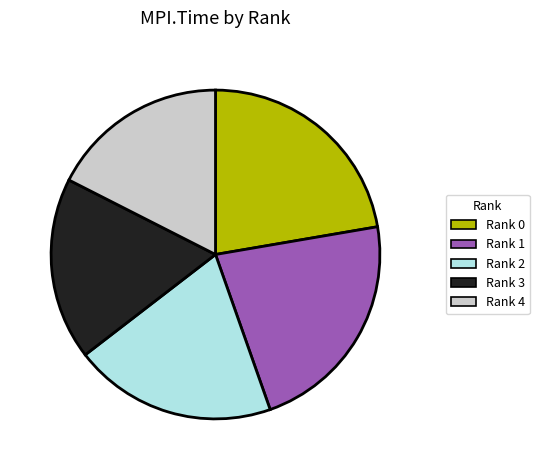

Which has a higher value, Rank 4 or Rank 0?

Rank 0